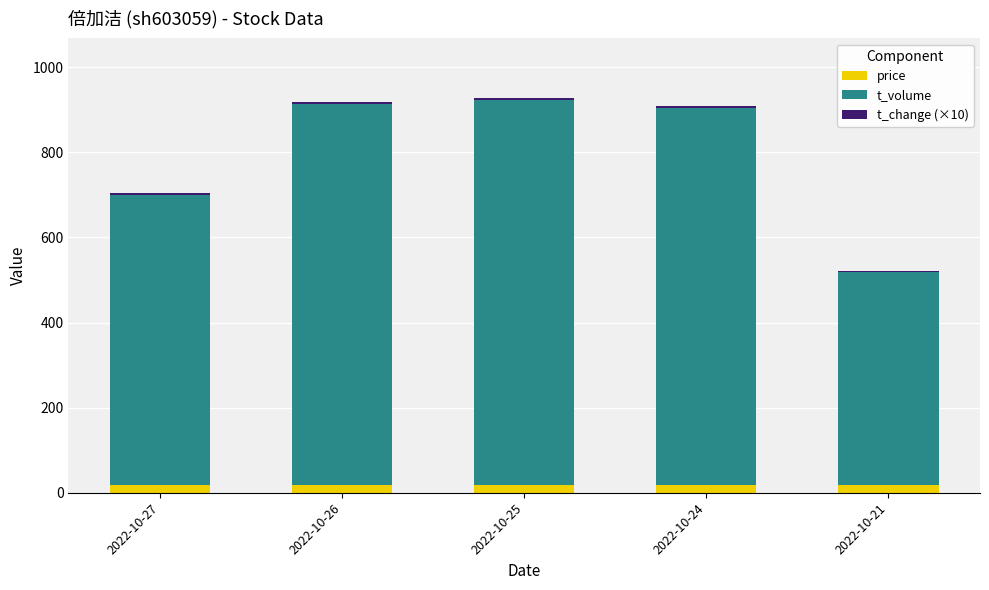

Between 2022-10-27 and 2022-10-26, which is larger?

2022-10-27